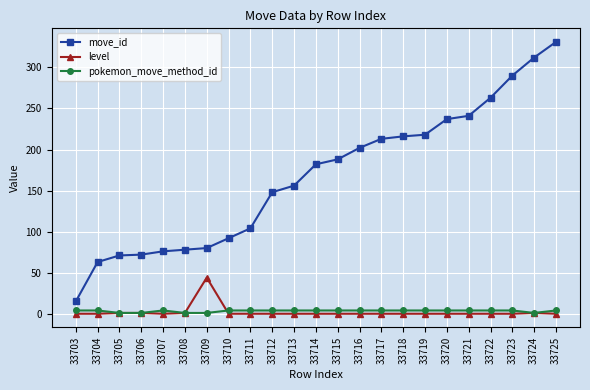

Which category has the highest value across all series?

33725